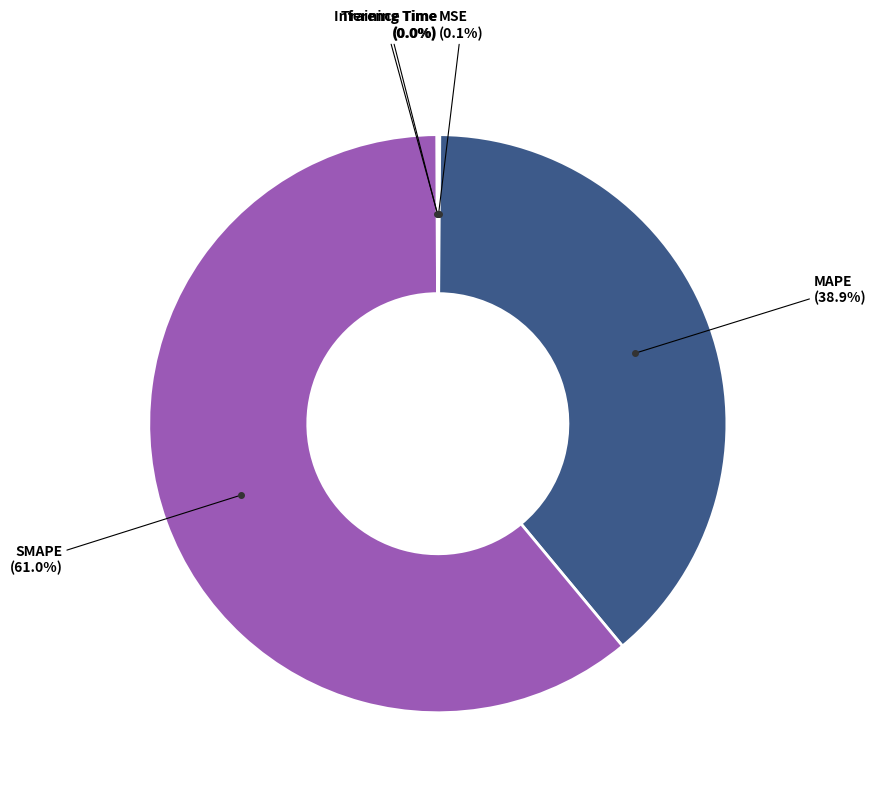

Is there any slice that represents more than half of the pie?

Yes